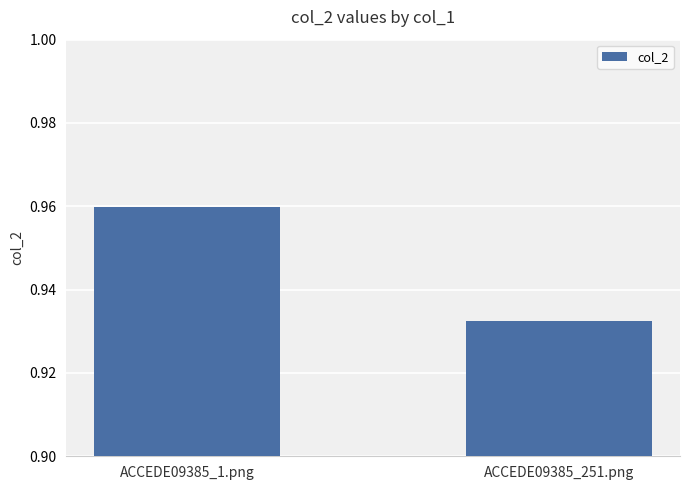

Which label corresponds to the smallest value in the chart?

ACCEDE09385_251.png